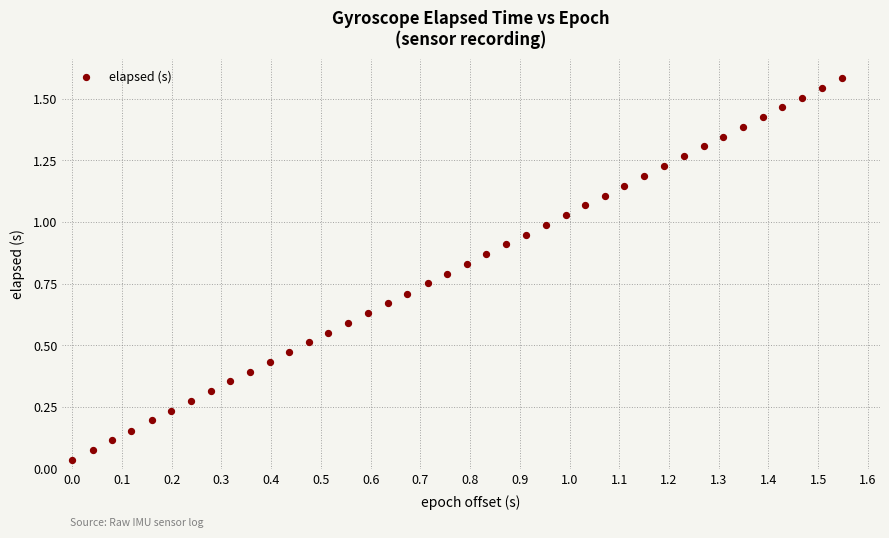

Count the number of points in this scatter plot.

40